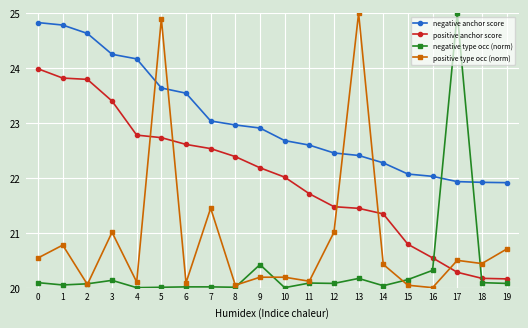

Is this an area chart (filled region under the line)?

No